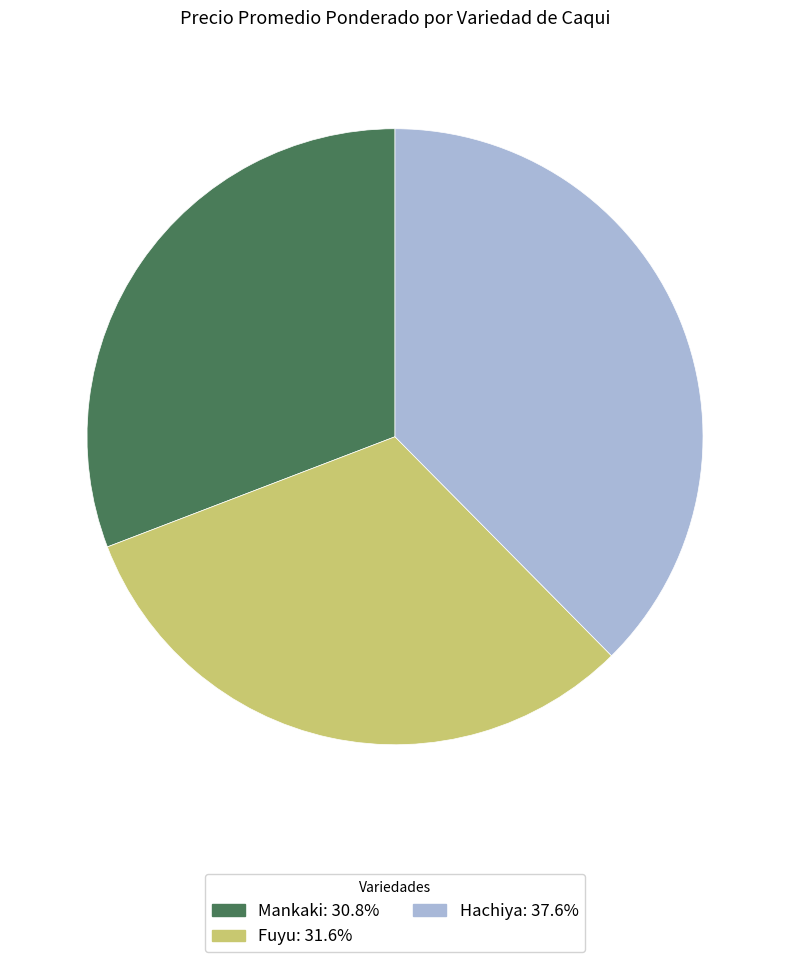

Does any single category account for the majority?

No